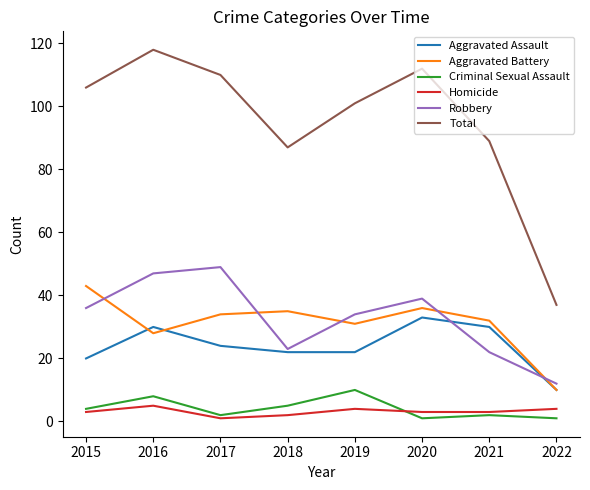

What are all the series names shown in the legend?

Aggravated Assault, Aggravated Battery, Criminal Sexual Assault, Homicide, Robbery, Total